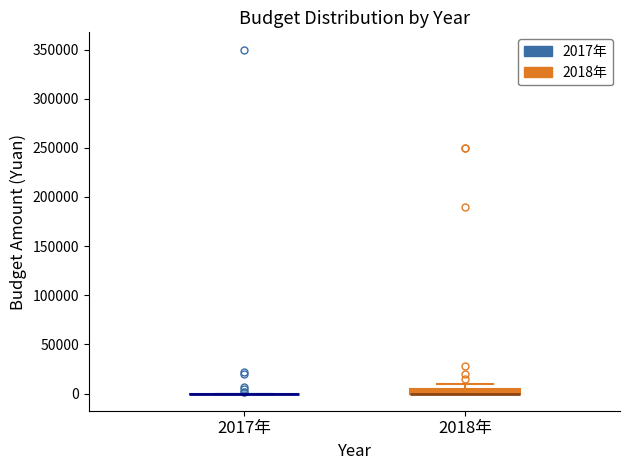

Which box is the tallest, from its lower edge to its upper edge?

2018年